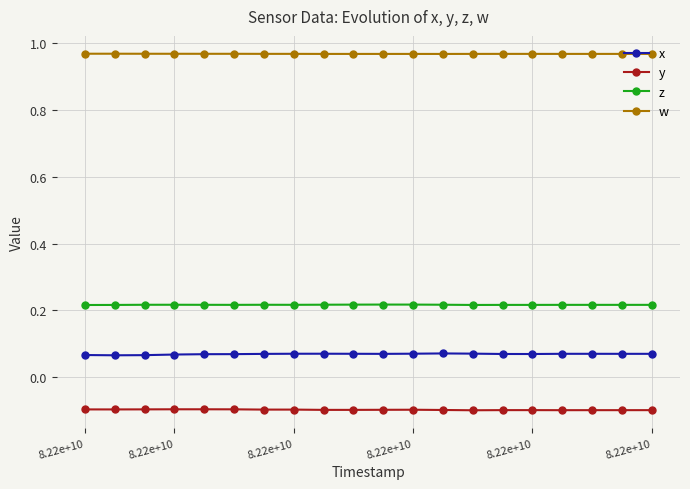

True or false: z has more than 2 points higher than both neighbors.

True